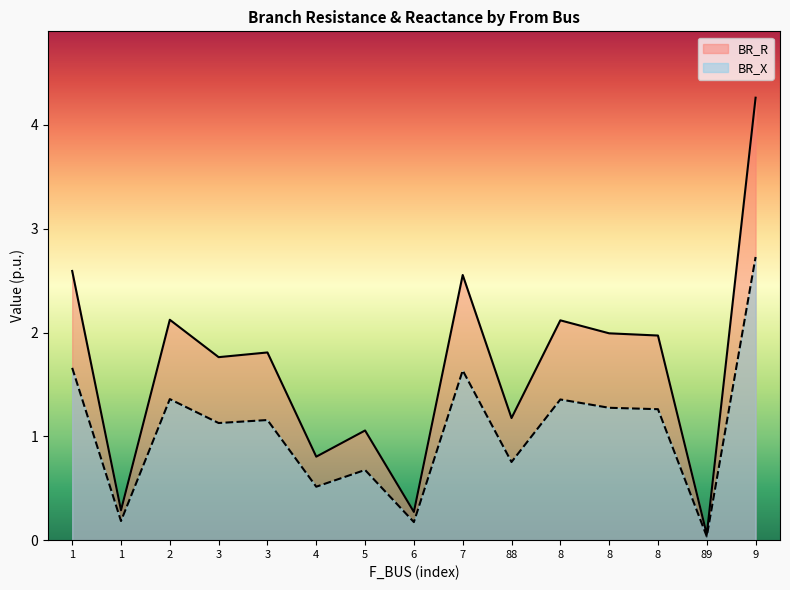

Is it true that BR_X equals 1.3 at 8?

True